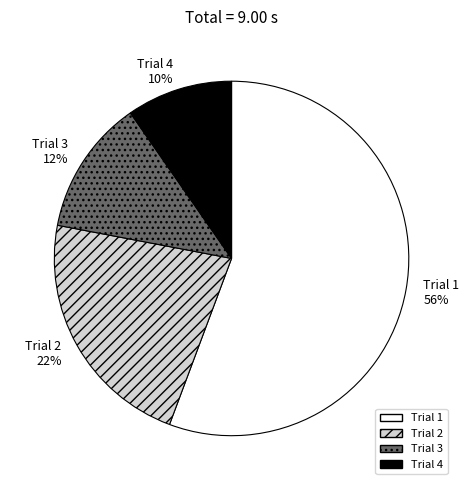

What is the majority slice?

Trial 1